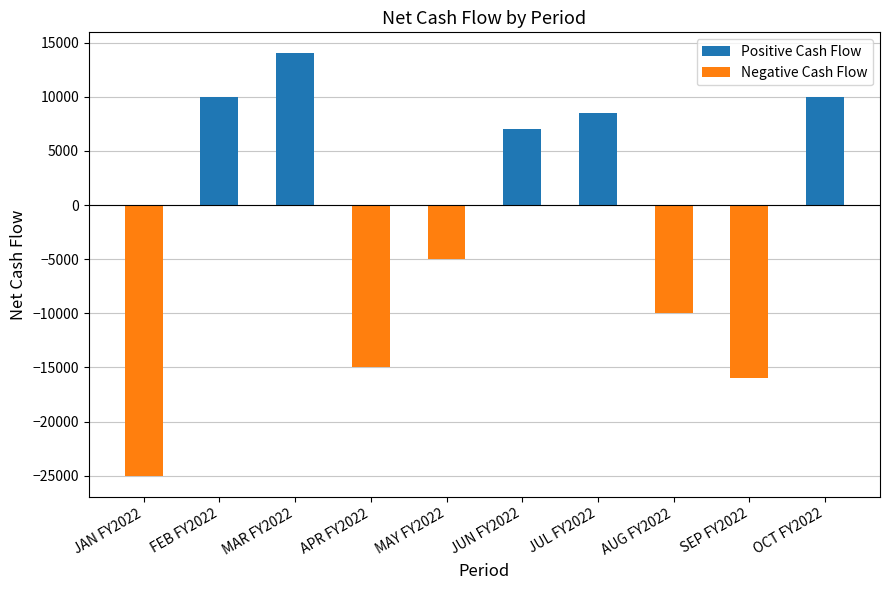

How many values in Negative Cash Flow are below zero?

5